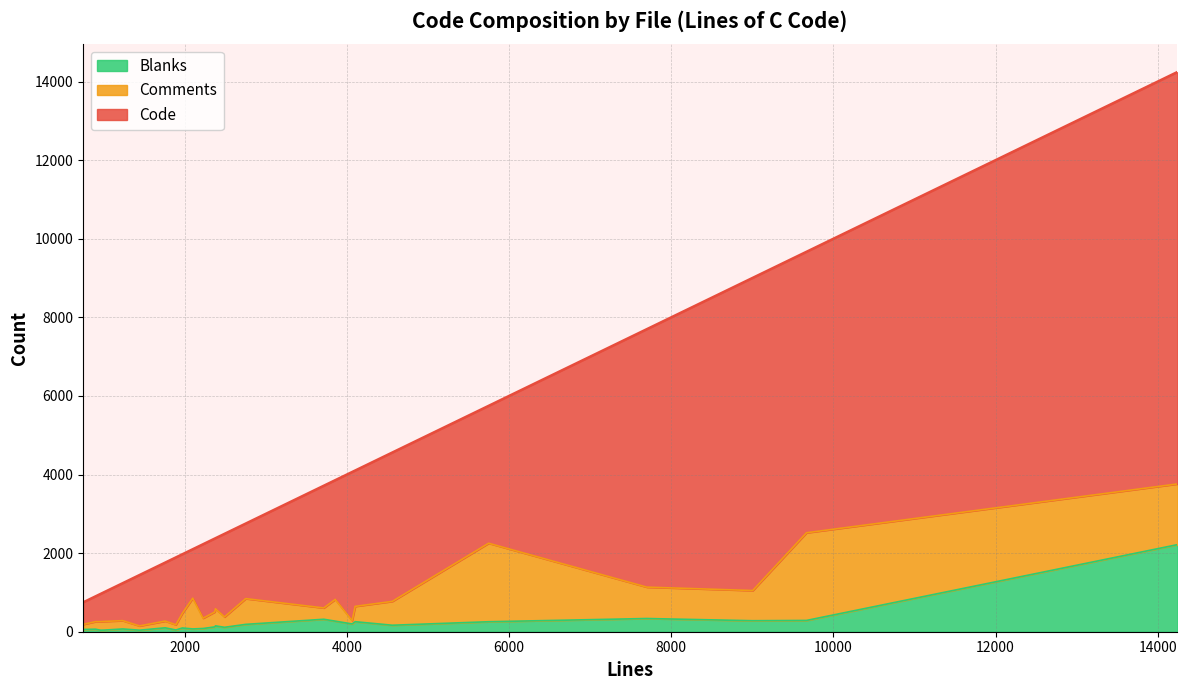

In Blanks, how many points are higher than both neighbors (excluding endpoints)?

9